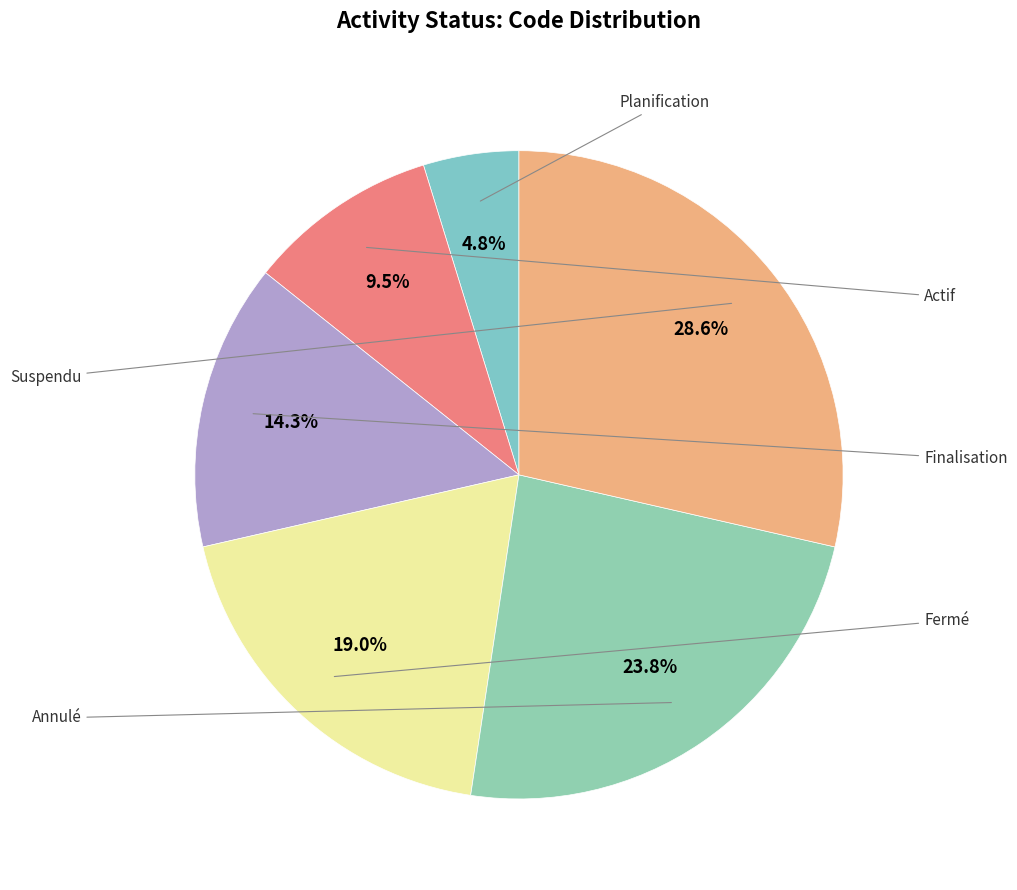

How many slices are in this pie chart?

6